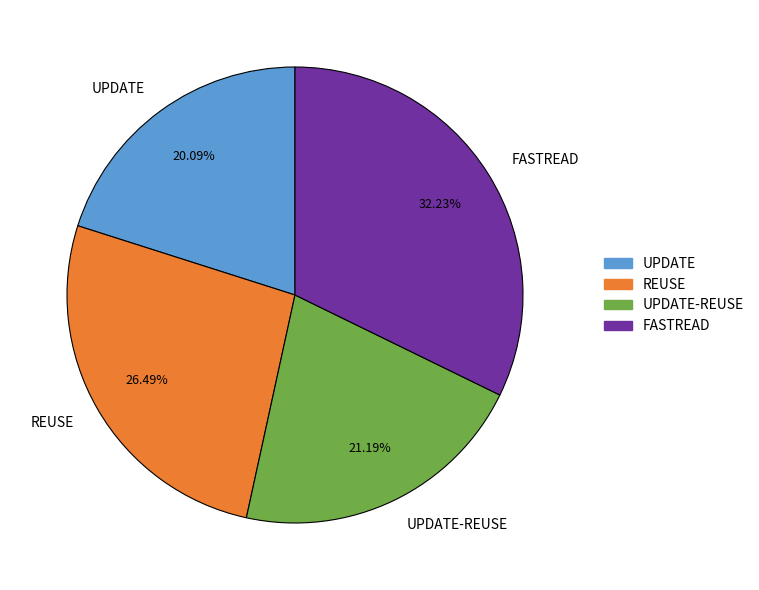

Rank the categories by value from highest to lowest.

FASTREAD, REUSE, UPDATE-REUSE, UPDATE